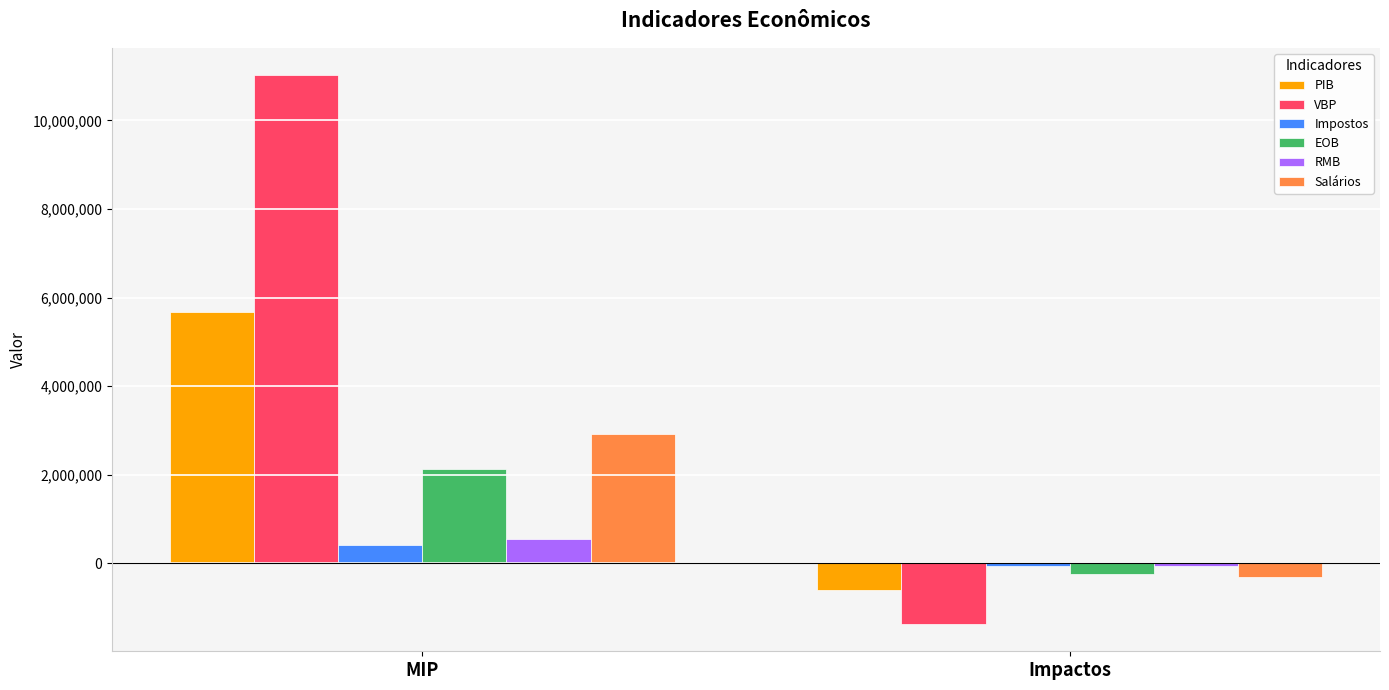

What position from the left is MIP?

1